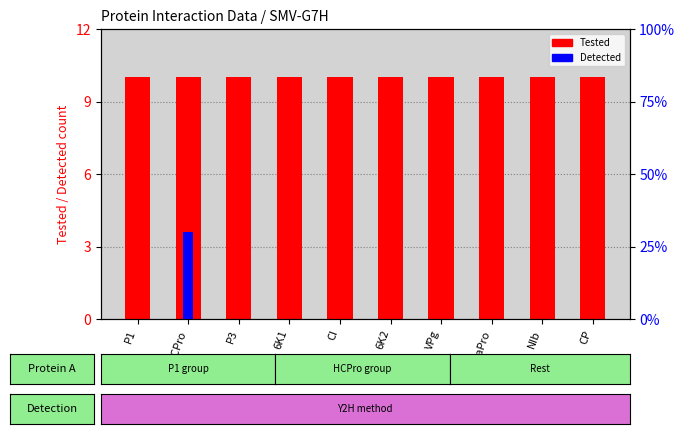

List the series in order of their peak value, highest first.

Detected (%), Tested